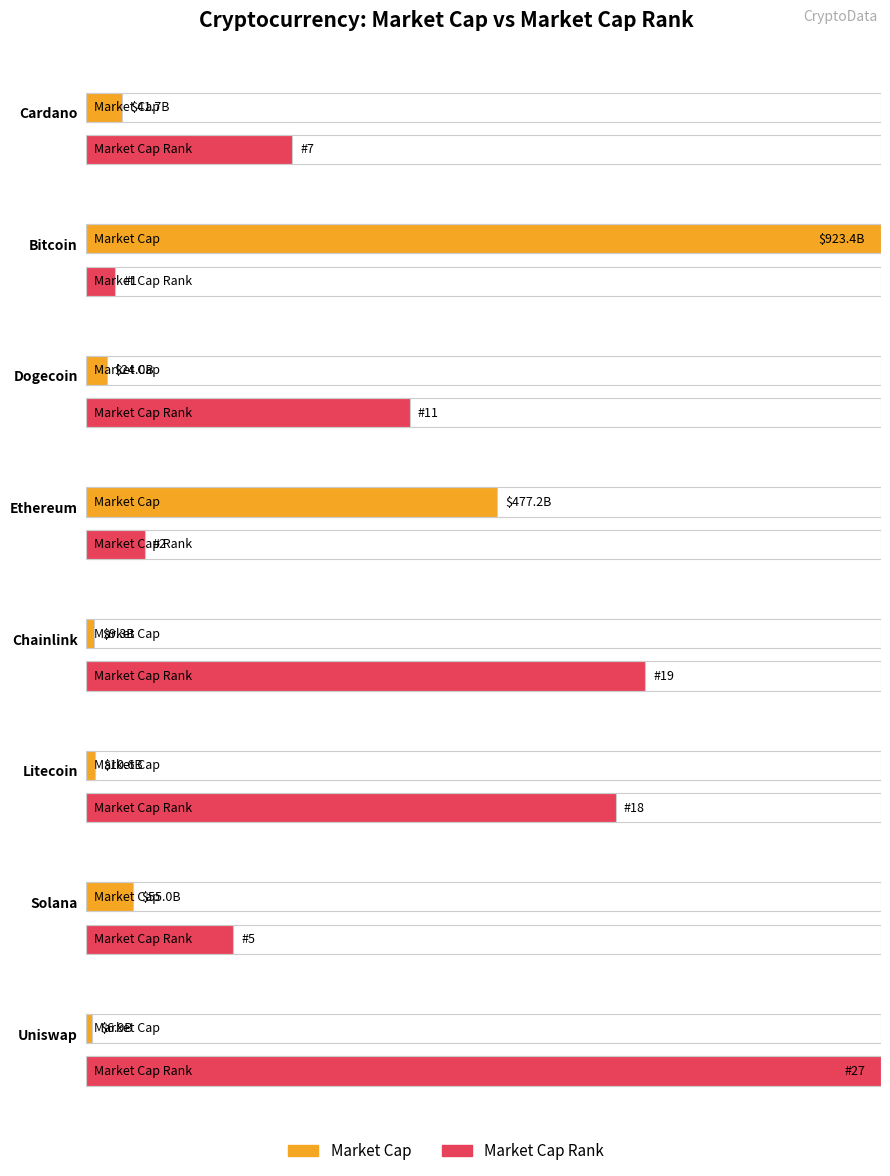

What is the sum of all market_cap_rank values?

90.0